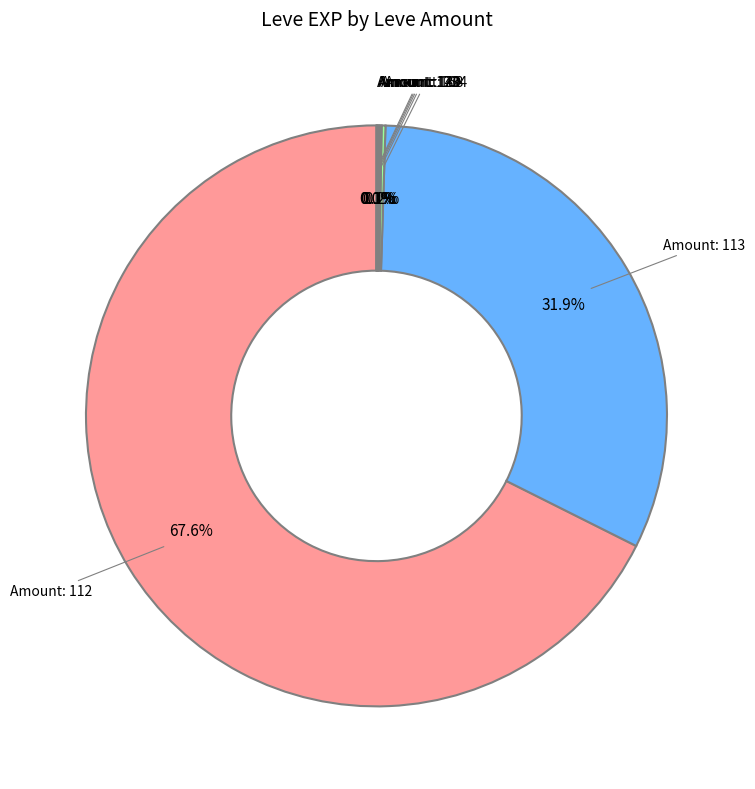

Does any single category account for the majority?

Yes